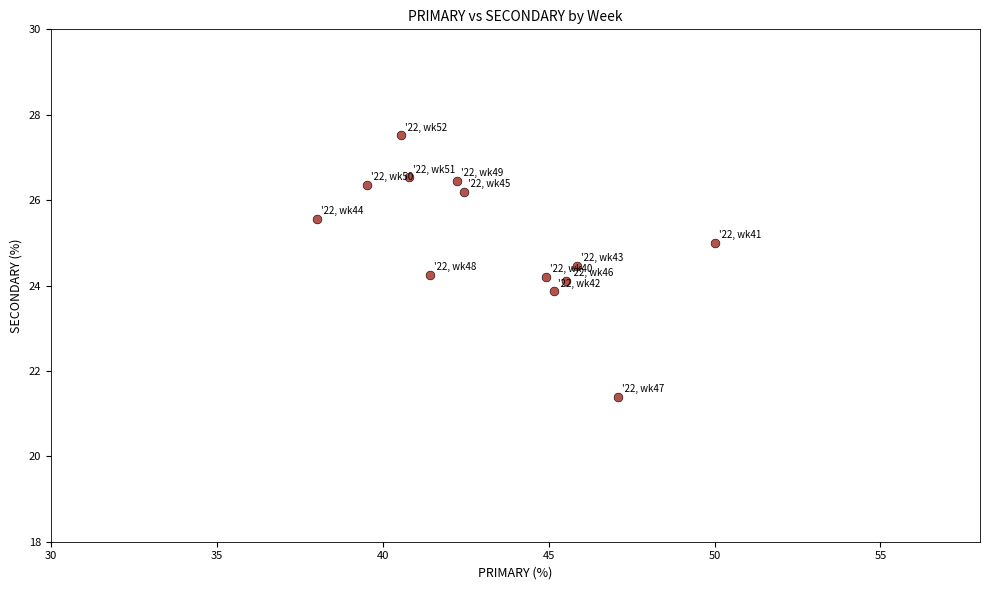

What is the range of X values (max minus min)?

12.0